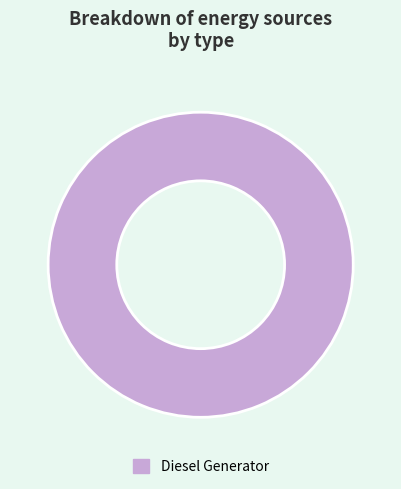

Is it true that Diesel Generator is 95% of the pie?

False